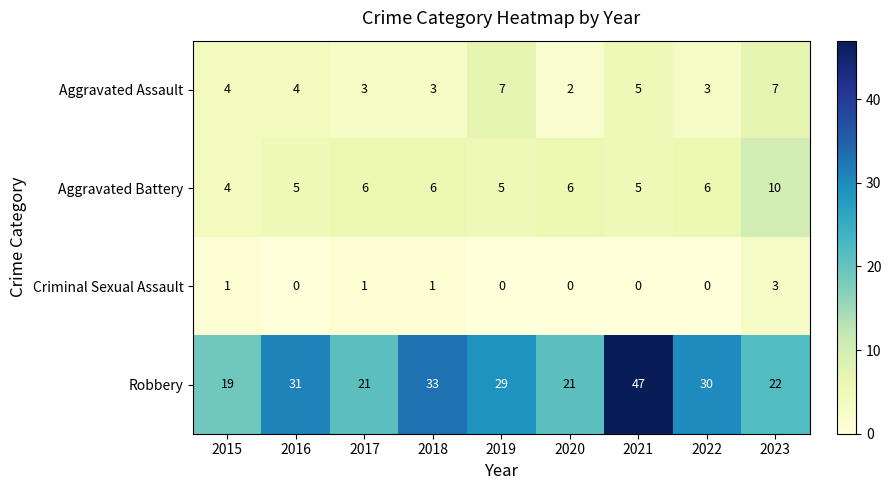

What is the minimum value for Aggravated Battery?

4